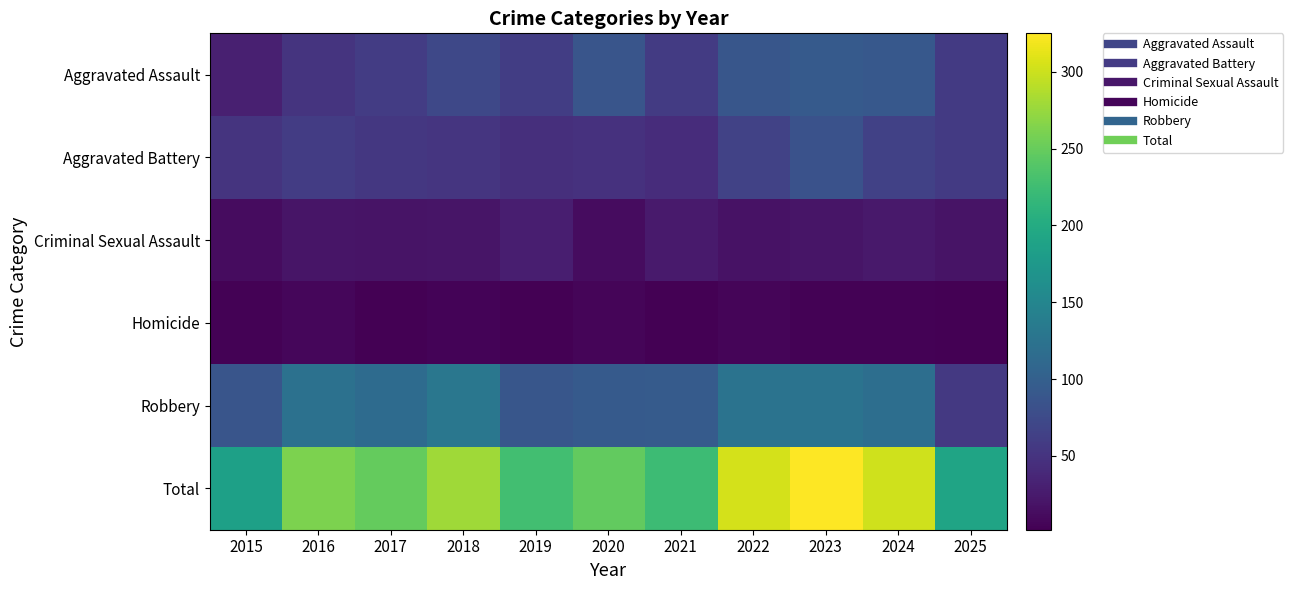

What is the total value across all series at 2016?

522